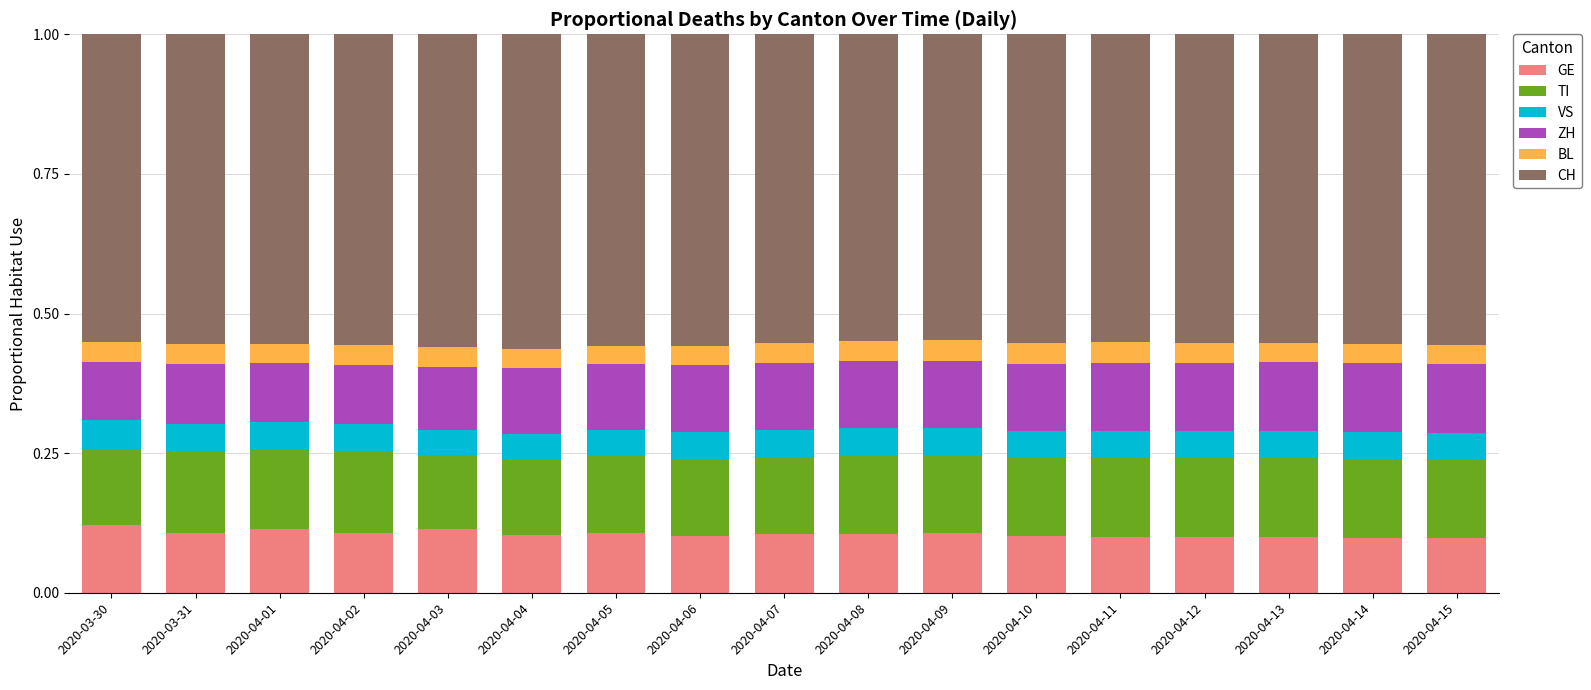

What is the total value across all series at 2020-03-30?

1.0